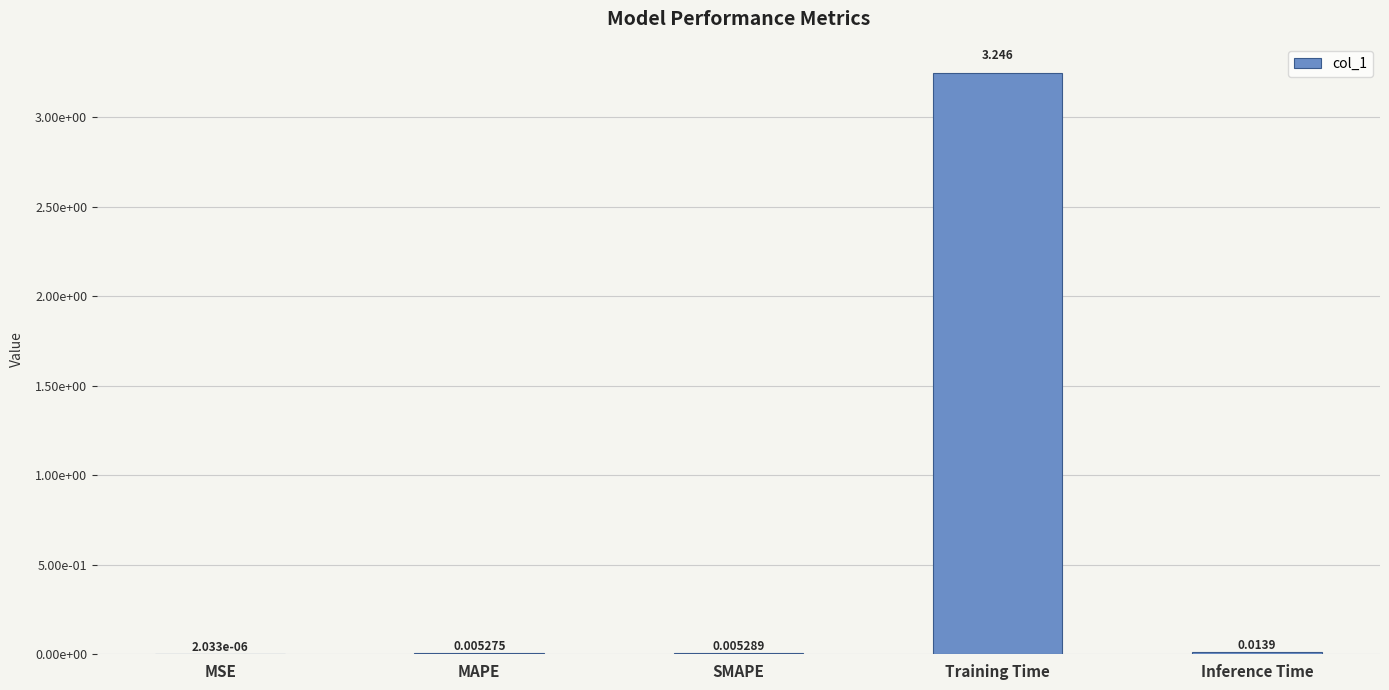

Reading left to right, list all the values displayed in this chart.

0.0	0.0	0.0	3.2	0.0